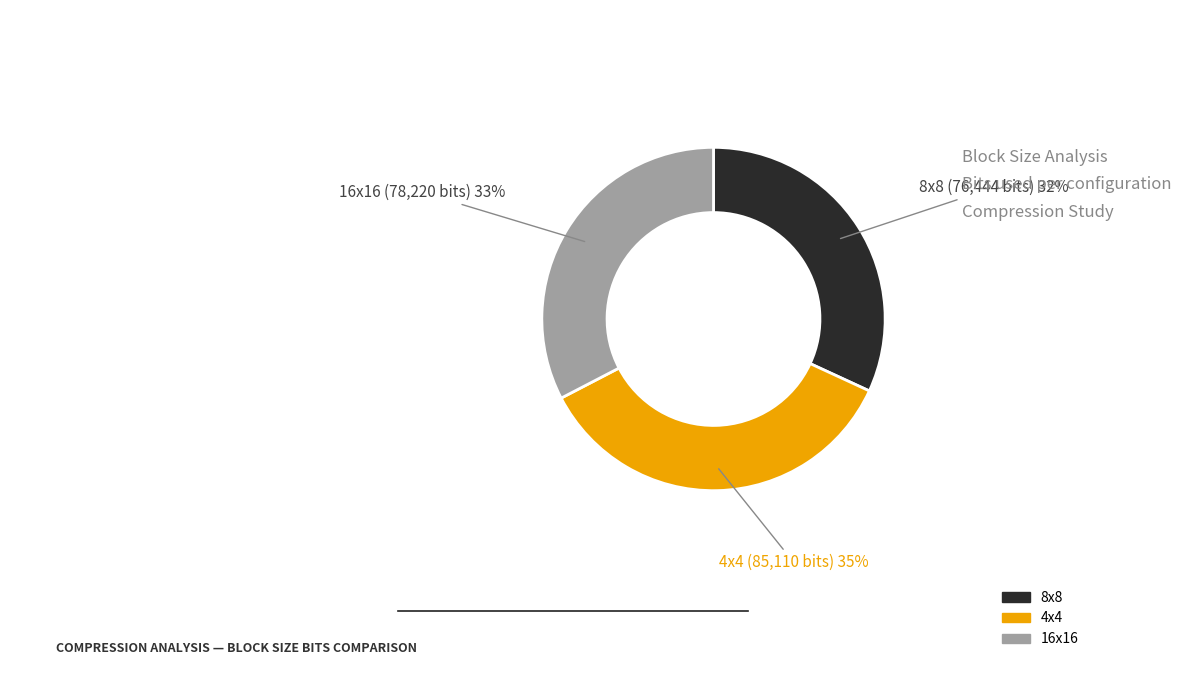

To the nearest percent, what is the combined percentage of 8x8 and 16x16?

65%